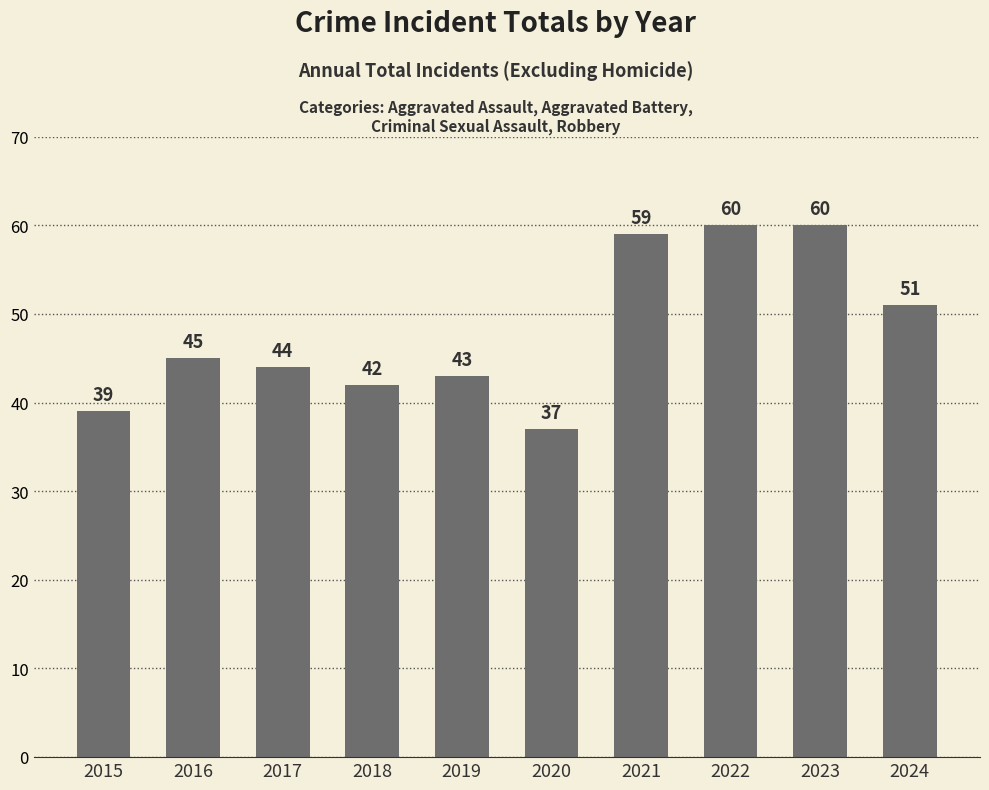

Reading left to right, list all the values displayed in this chart.

39	45	44	42	43	37	59	60	60	51